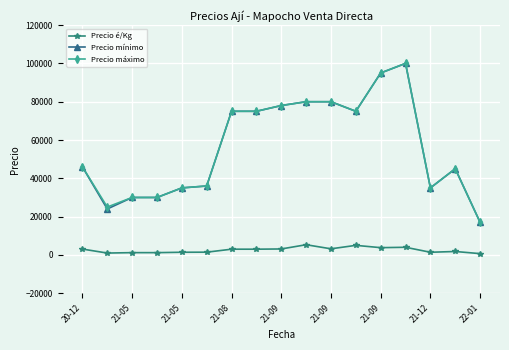

True or false: Precio é/Kg and Precio máximo cross at least once.

False